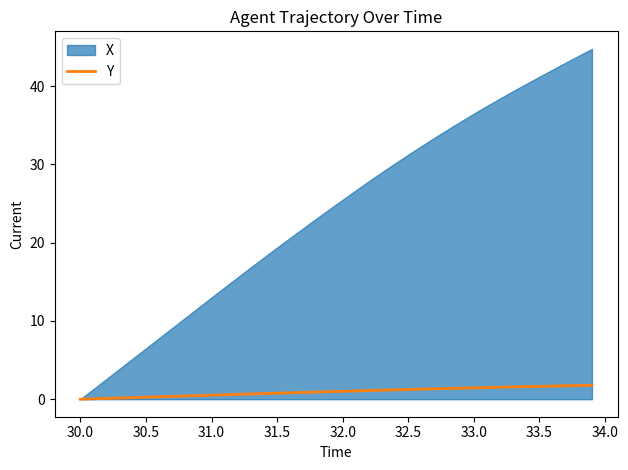

True or false: Y has a value of 0.5 at 31.0.

True